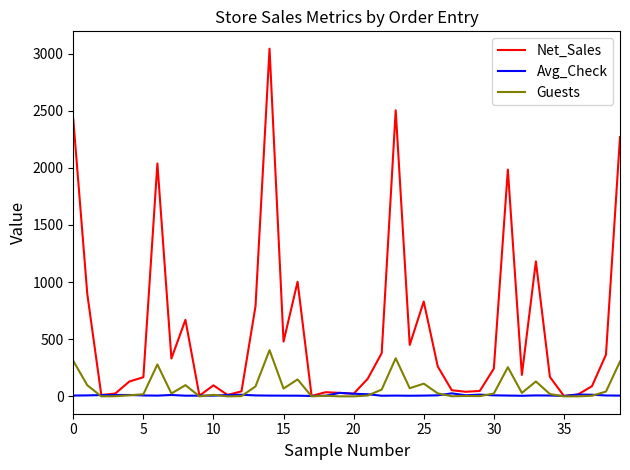

Is this an area chart (filled region under the line)?

No